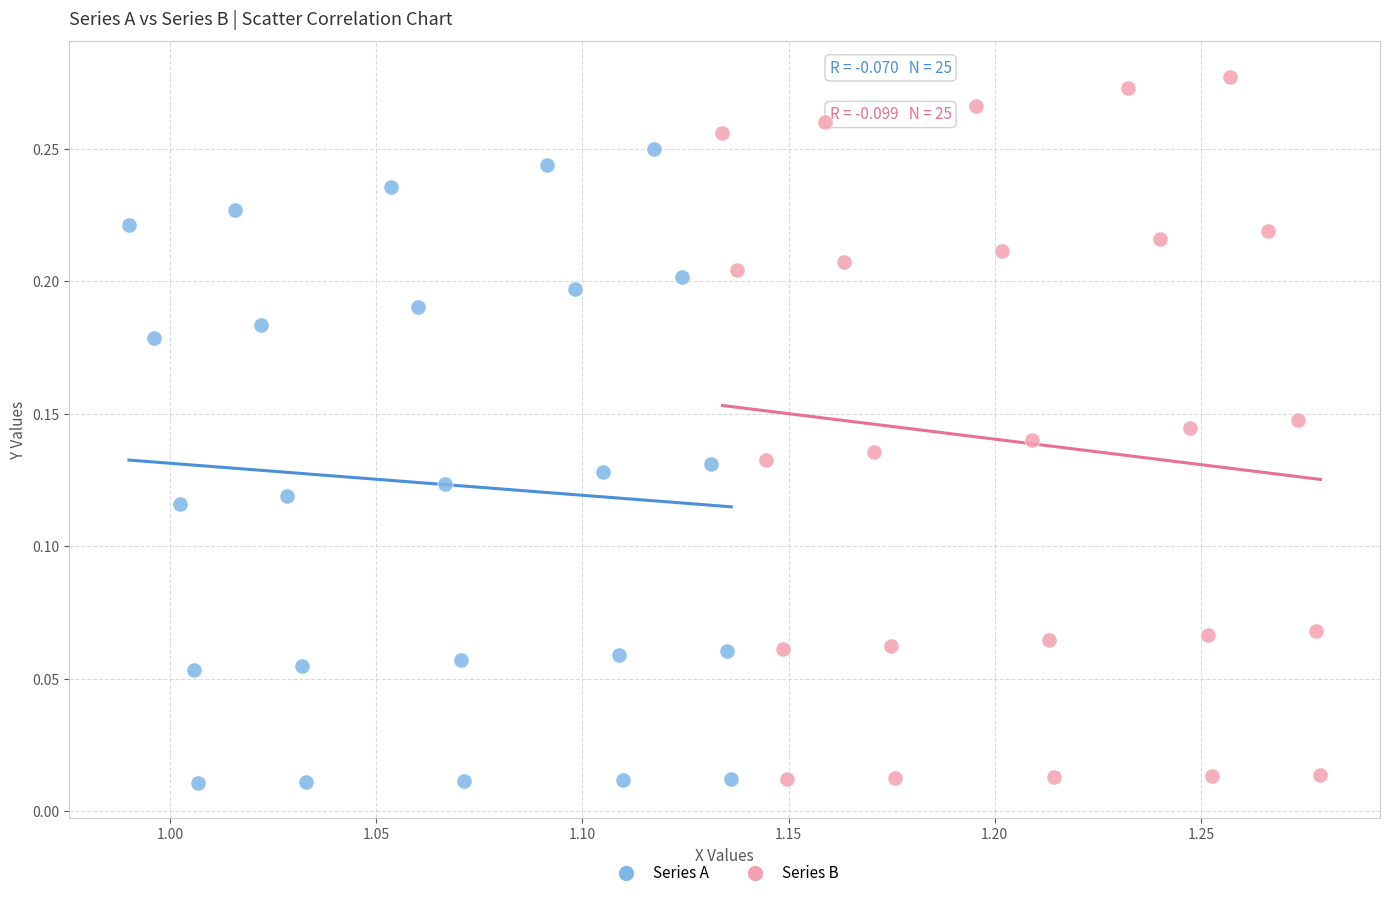

Which series has the largest Y range (max minus min)?

Series B